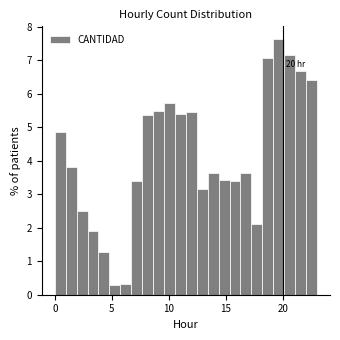

Read against the x-axis, roughly where is the centre of the tallest bar?

19.5